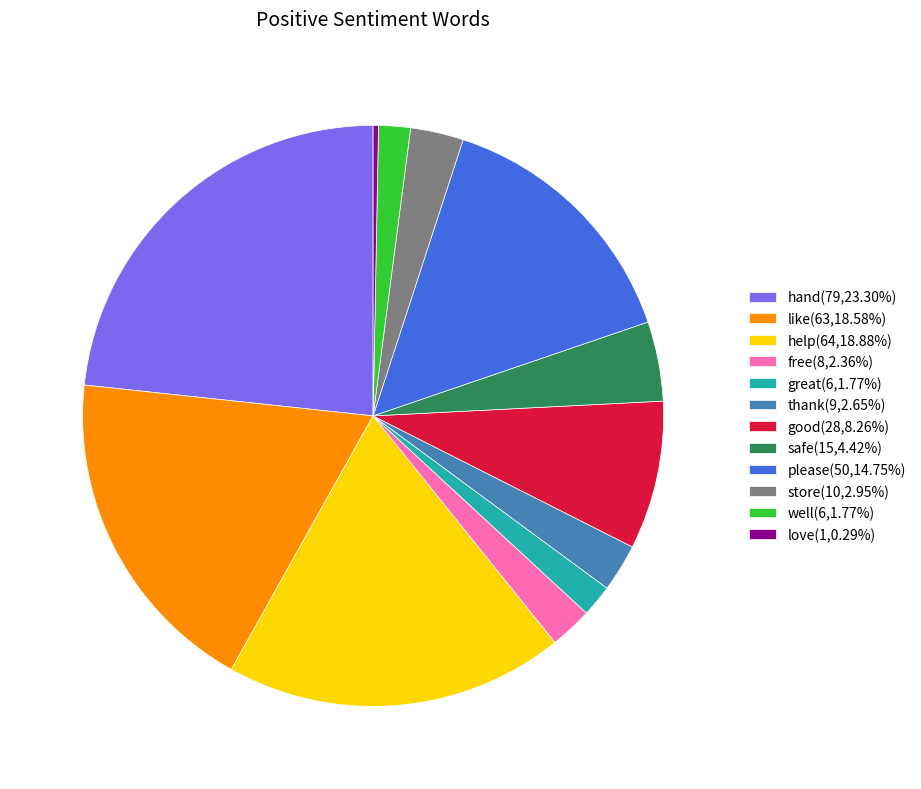

Does good represent more than half of the total?

No